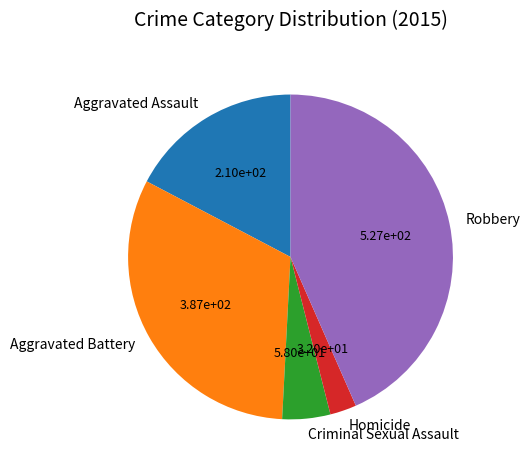

Do Aggravated Assault and Criminal Sexual Assault together represent more than half of the pie?

No